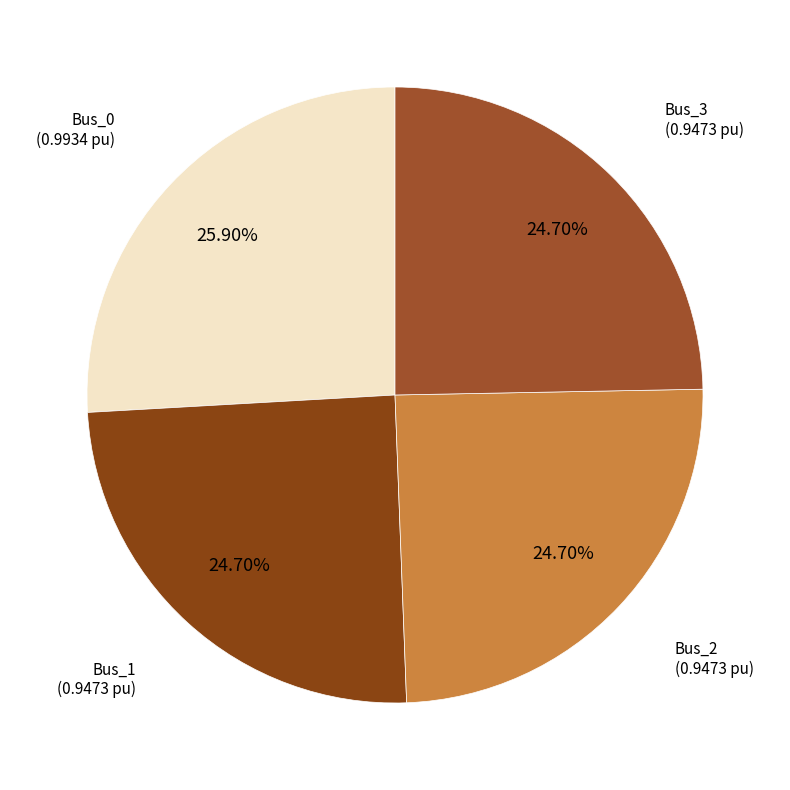

How many slices are in this pie chart?

4